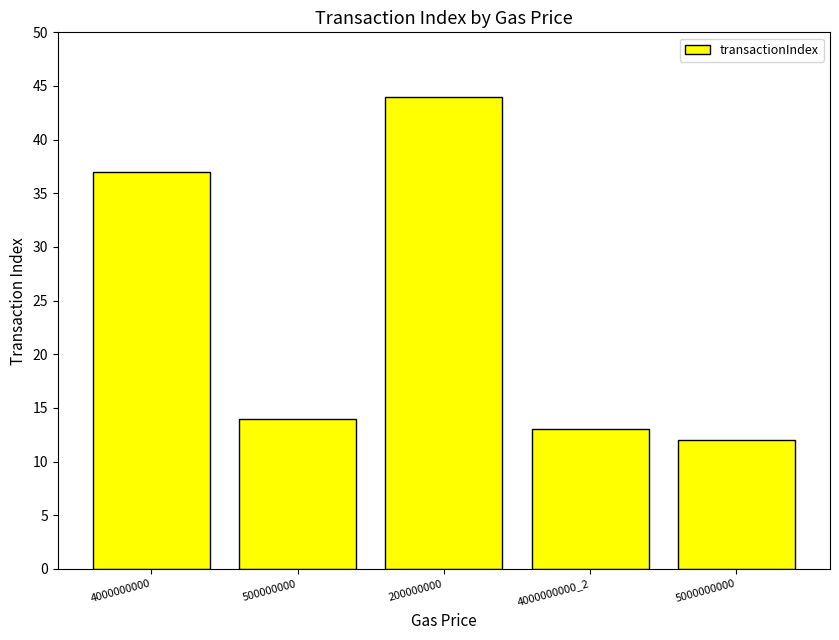

What is the value of the 2nd bar from the left?

14